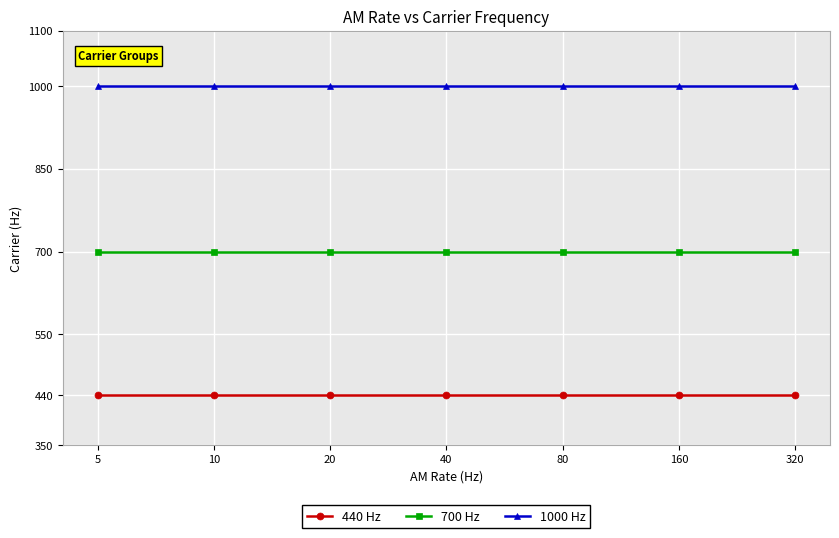

True or false: 1000 Hz and 700 Hz intersect in this chart.

False